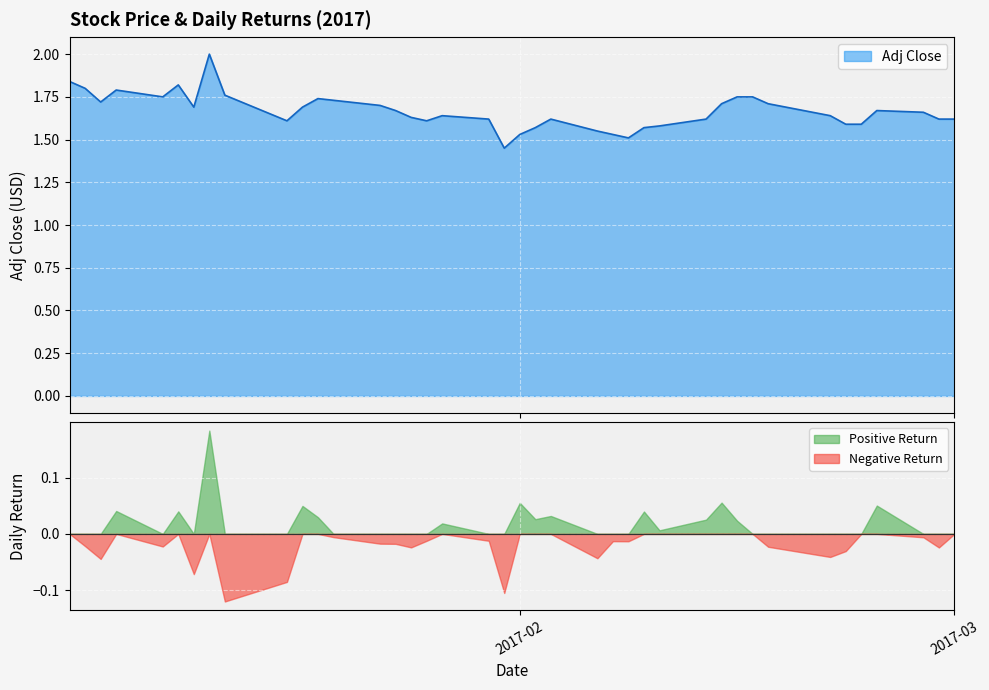

What is the highest value of the Adj Close series?

2.0